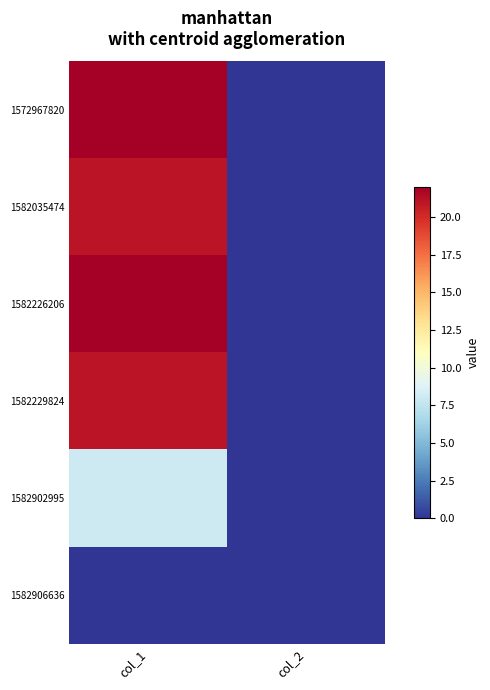

Between col_1 and col_2, which is larger?

col_1